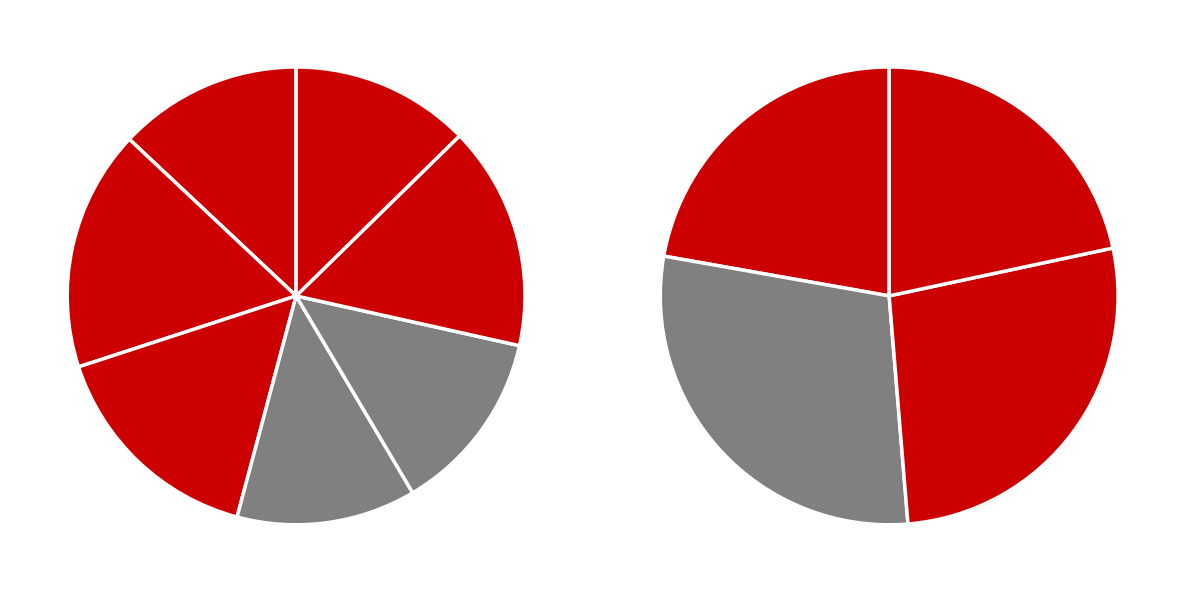

Which slice is the smallest?

4